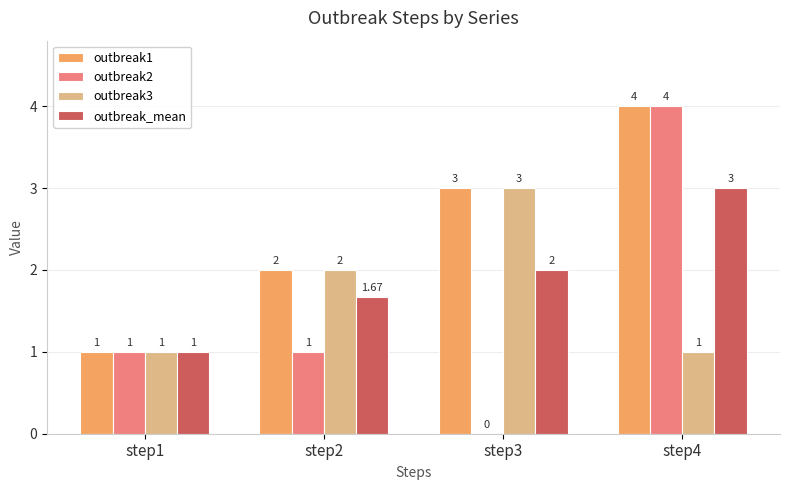

Between step2 and step4, which series saw the biggest shift?

outbreak2